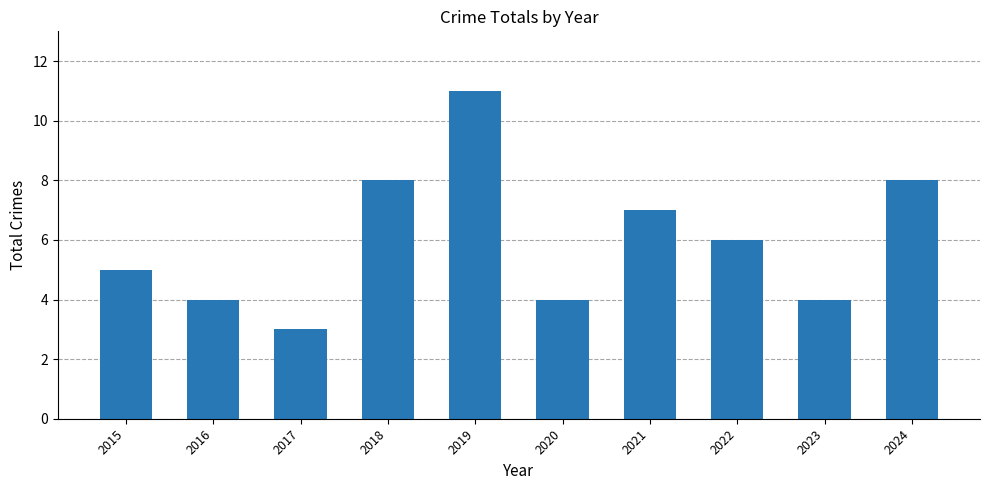

Between 2022 and 2017, which is larger?

2022